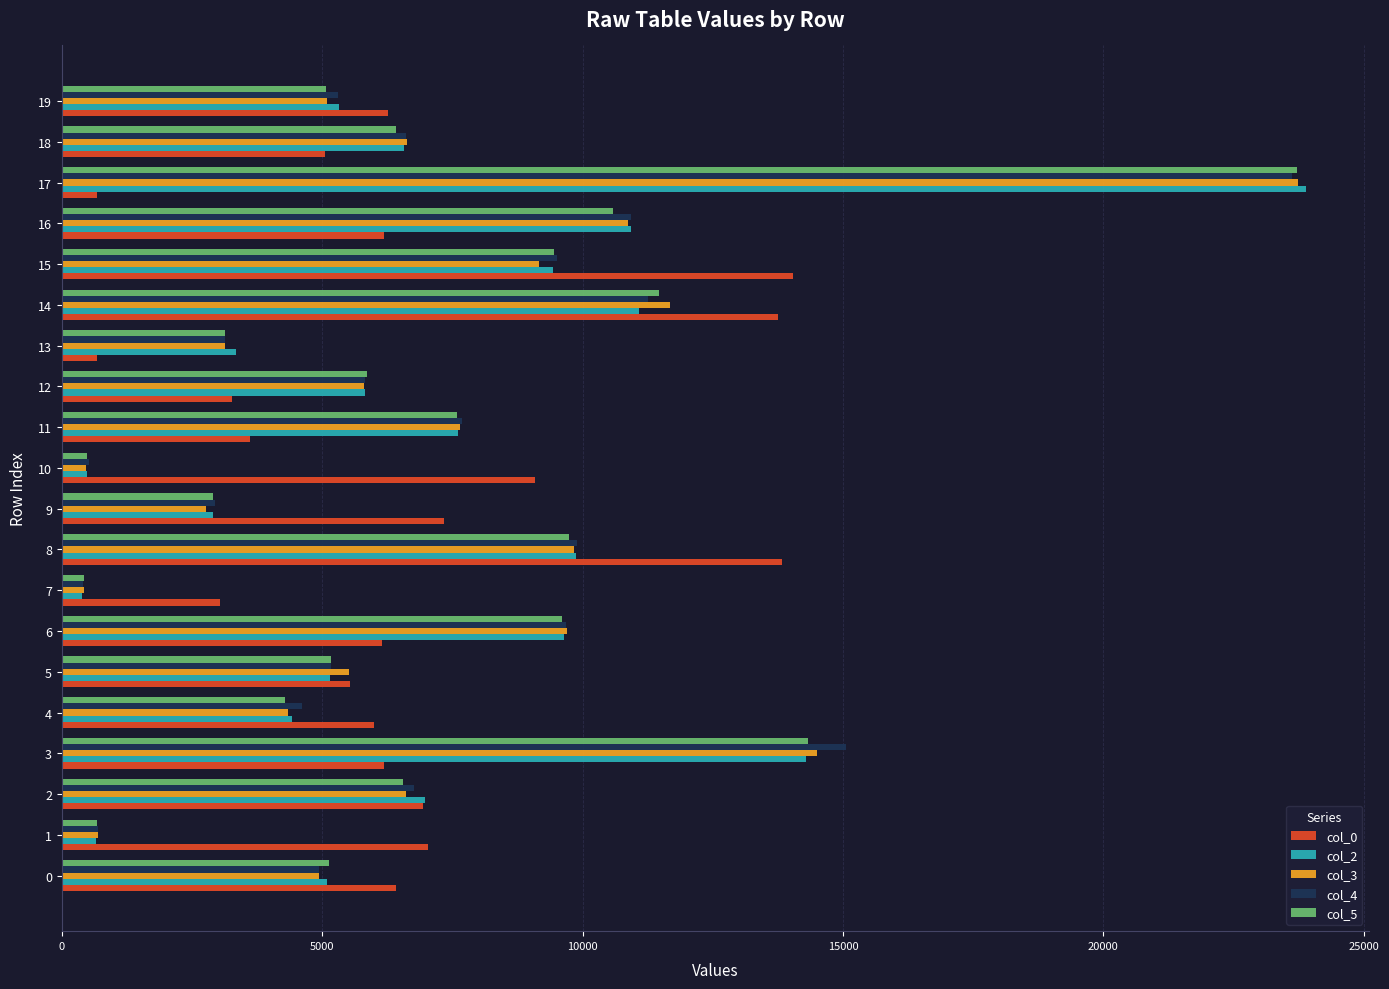

What is the spread (max minus min) of values at 15?

4891